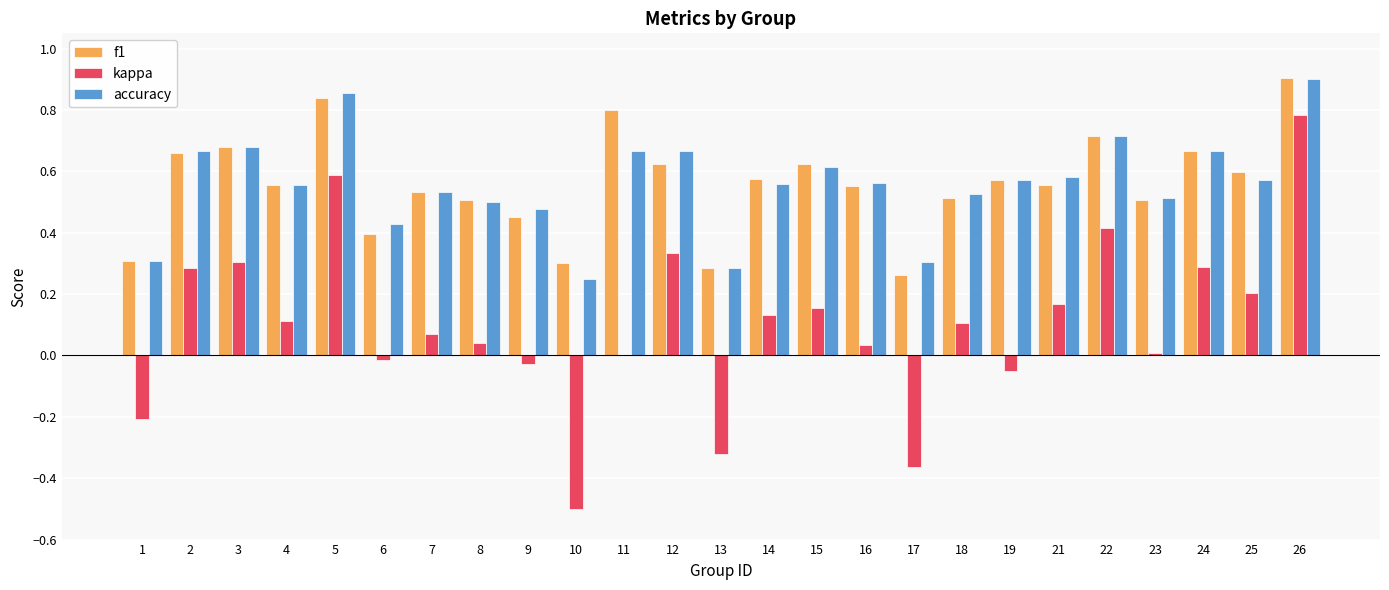

Are the bars horizontal?

No